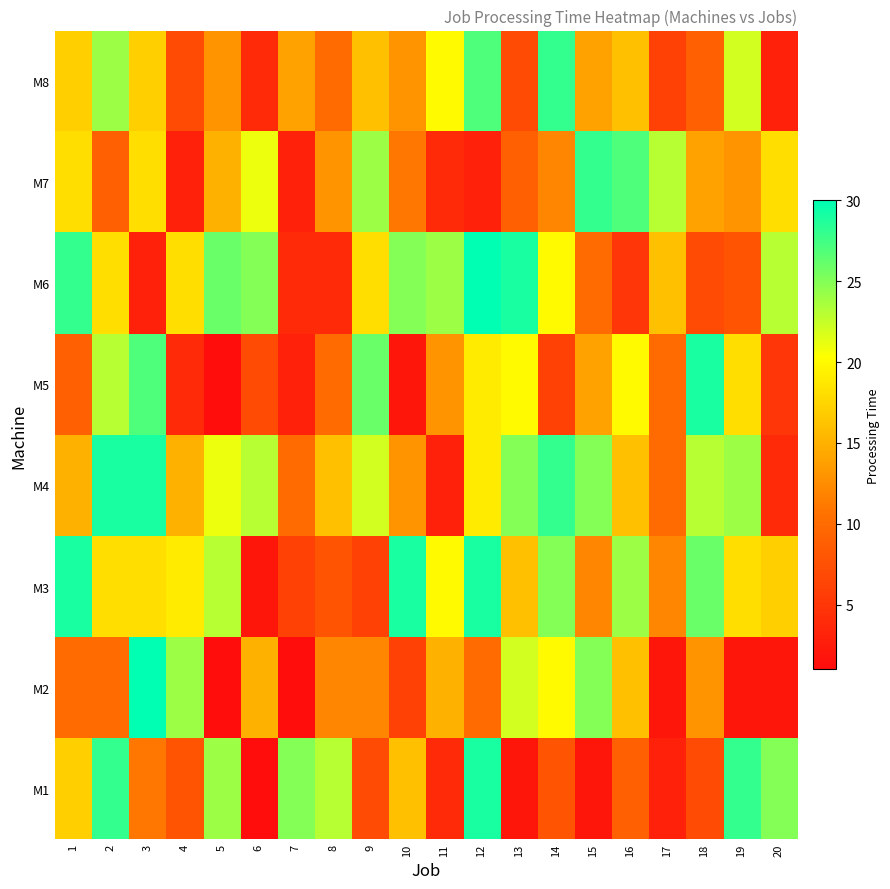

Rank the series at 7 from lowest to highest value.

M2, M5, M7, M6, M3, M4, M8, M1